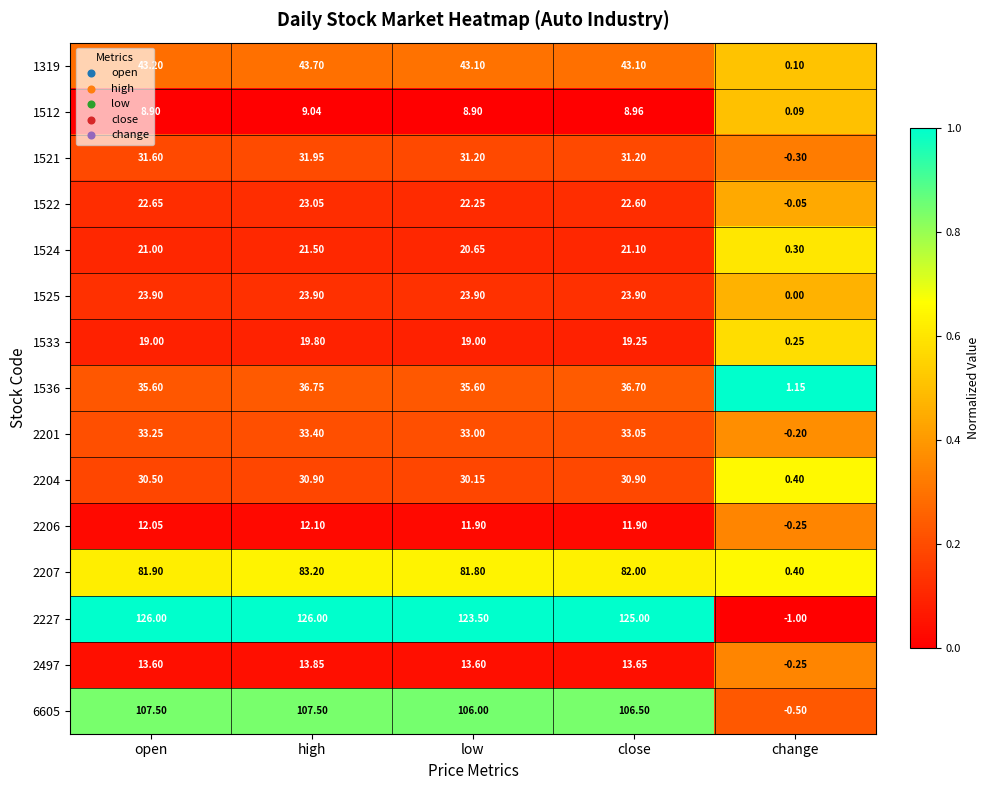

At which label does 2497 reach its minimum?

change